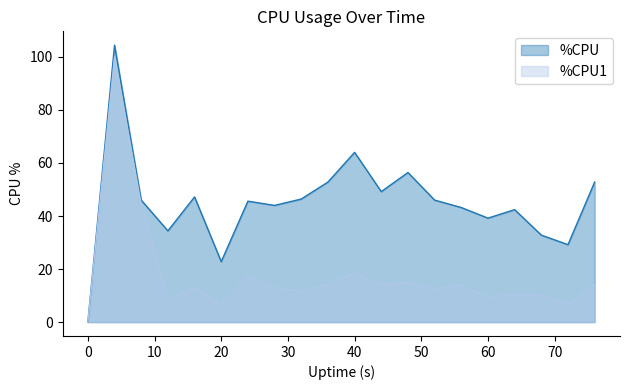

Rank the categories by %CPU value from lowest to highest.

0, 20, 72, 68, 12, 60, 64, 56, 28, 24, 8, 52, 32, 16, 44, 36, 76, 48, 40, 4